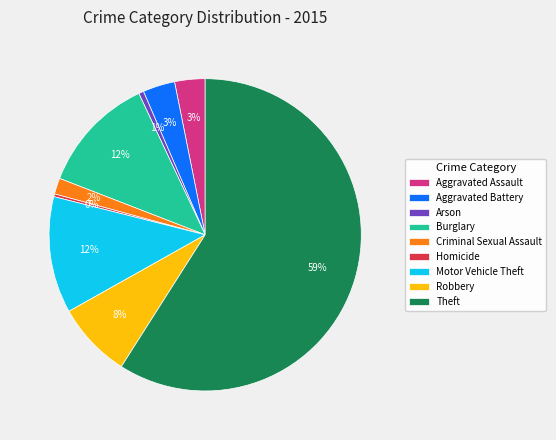

To the nearest percent, what is the difference between the largest and smallest slice percentages?

59%